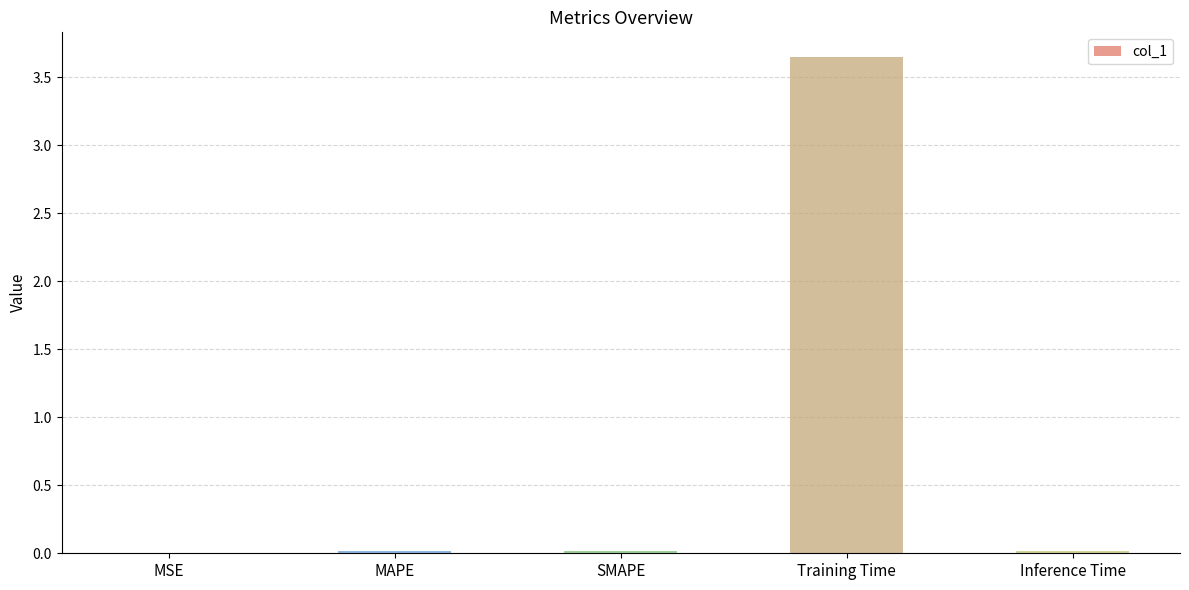

What is the average value?

0.7